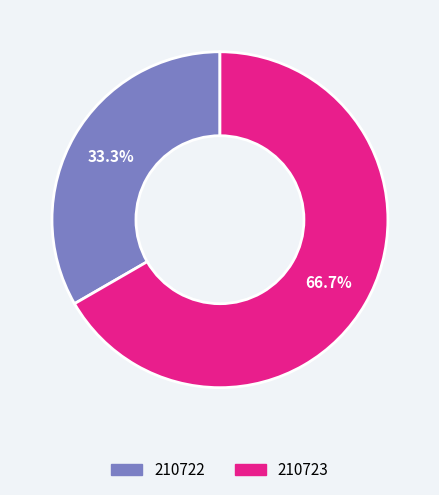

Between 210723 and 210722, which is larger?

210723